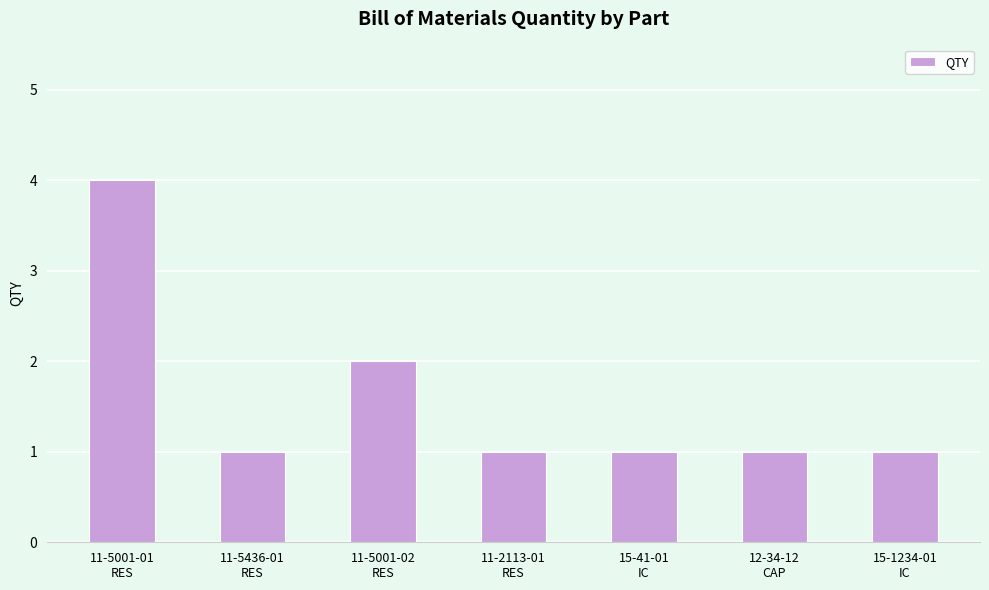

What value does the data have at 11-5001-02
RES?

2